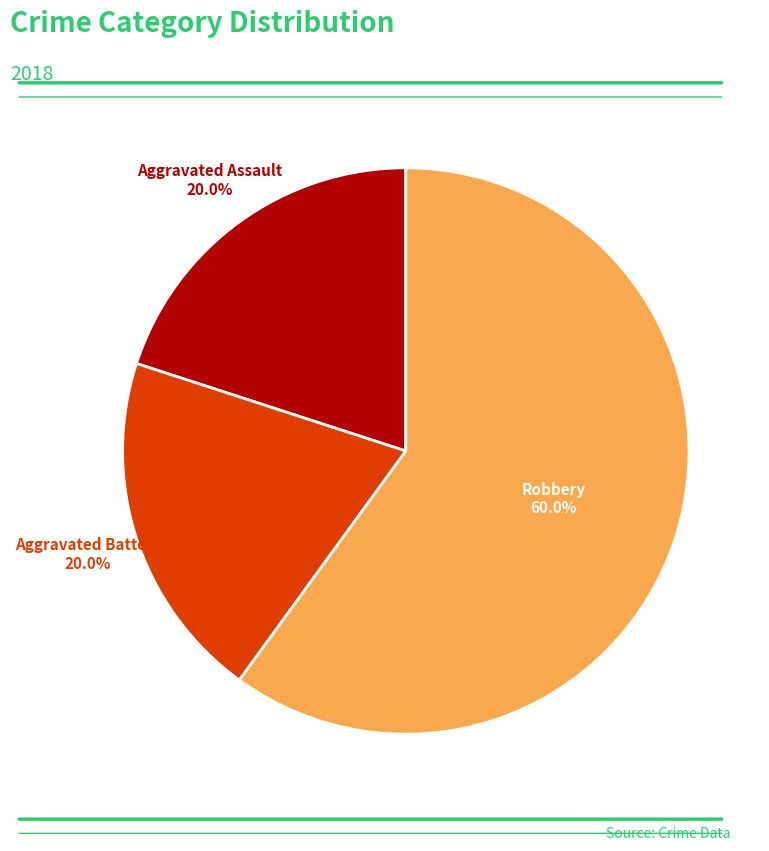

Is there any slice that represents more than half of the pie?

Yes